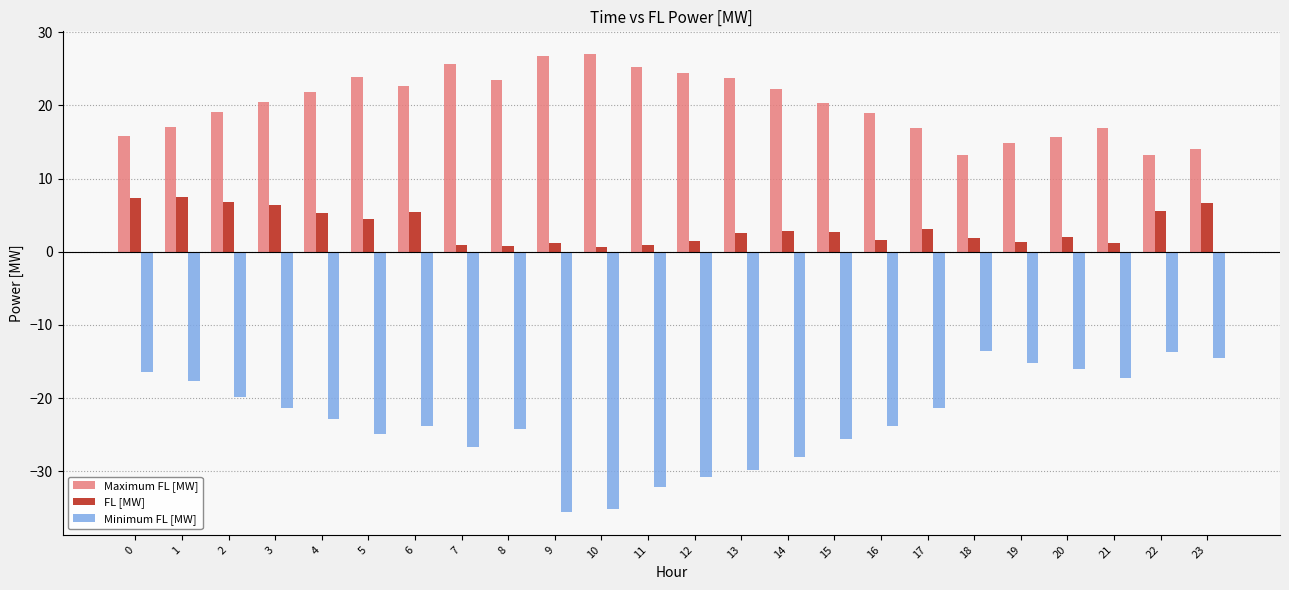

How many bars are there in each group?

3